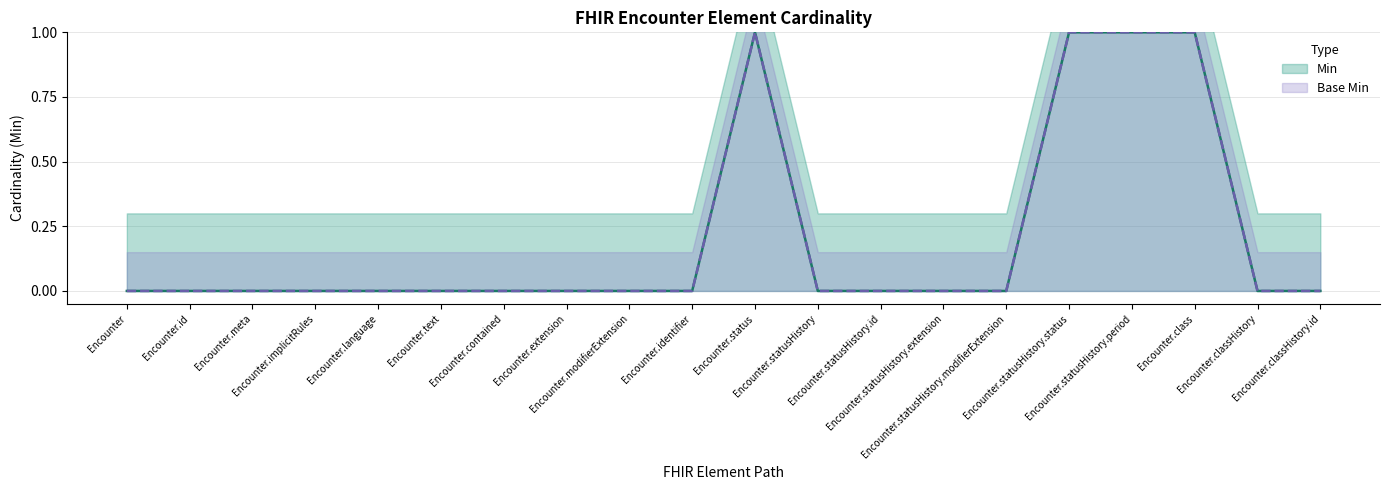

True or false: Min has a value of 0 at Encounter.id.

True